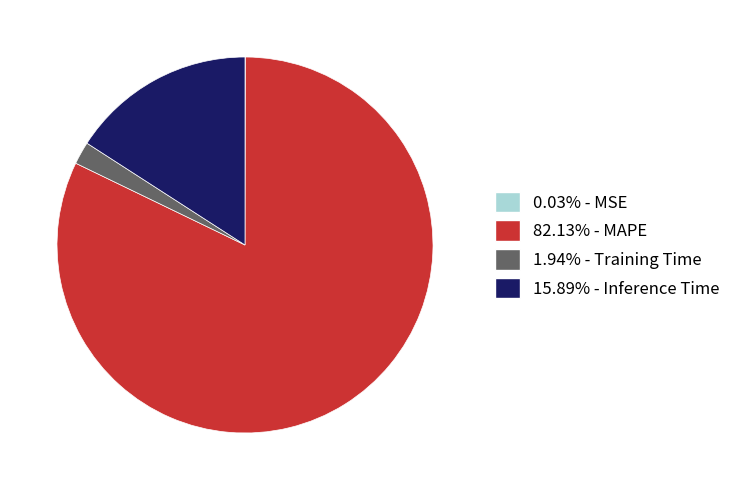

Does any single category account for the majority?

Yes